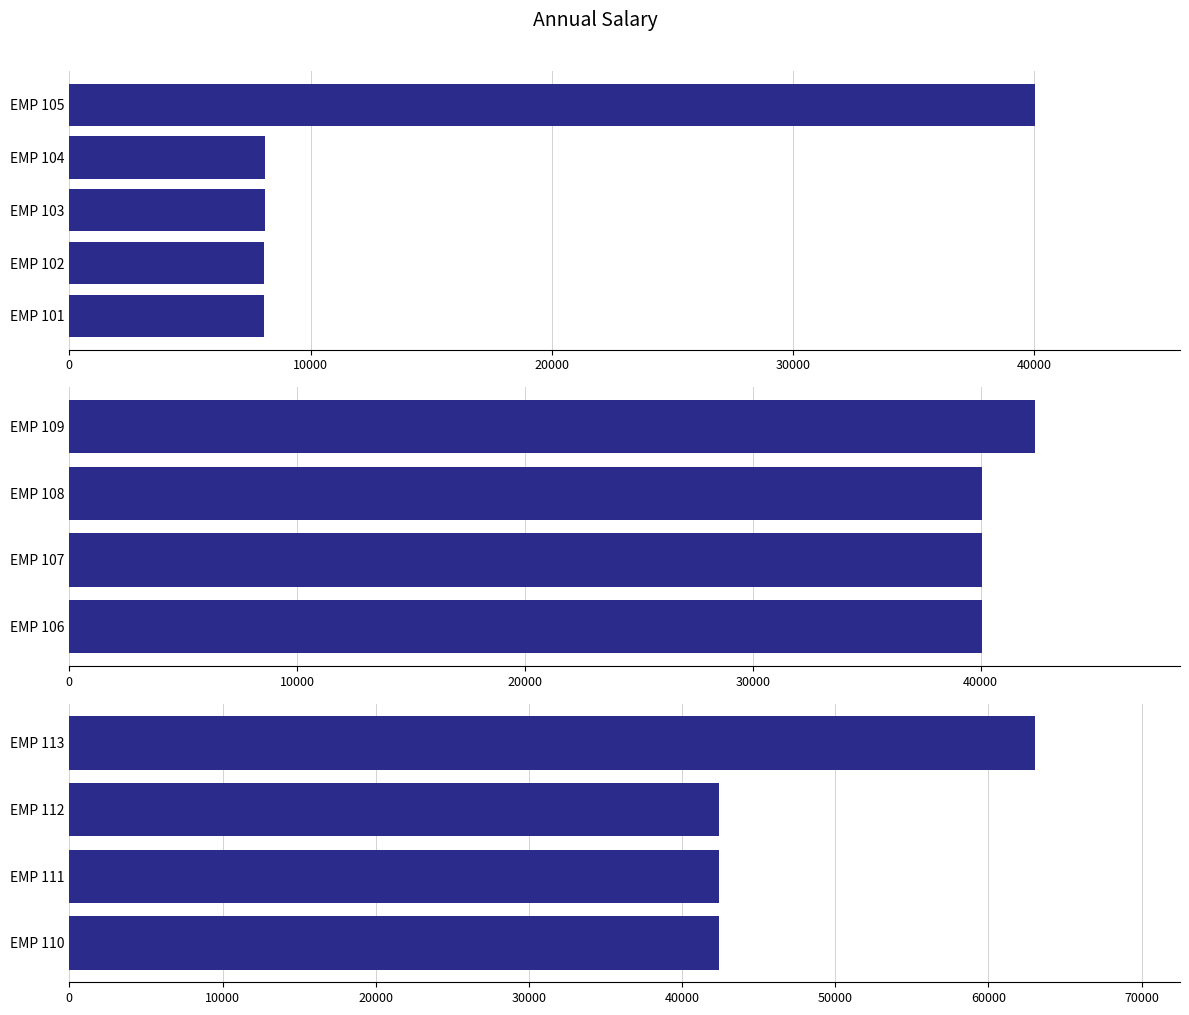

Which has a higher value, EMP 112 or EMP 110?

EMP 112